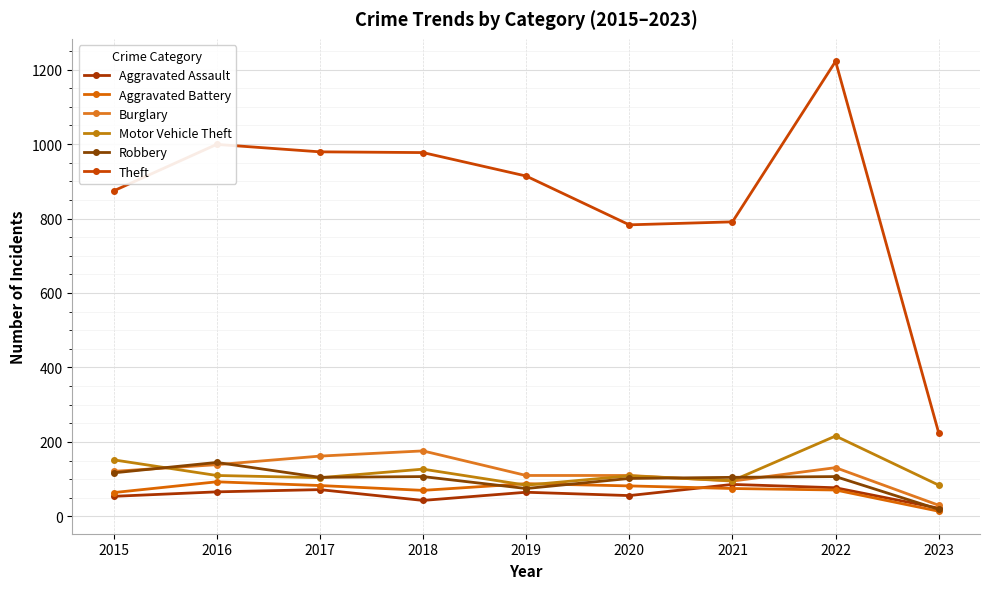

Is this an area chart (filled region under the line)?

No